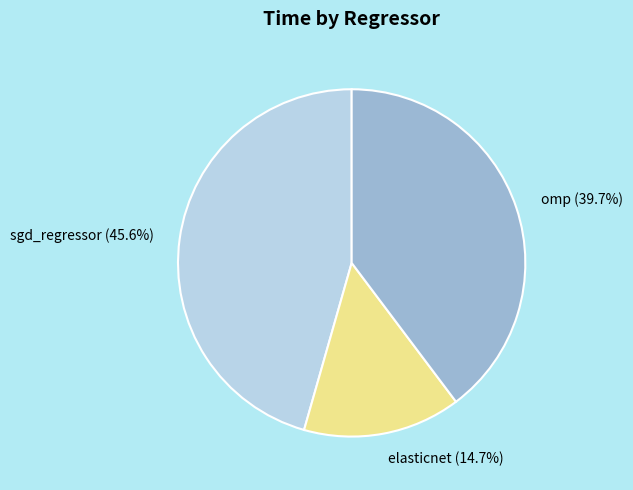

Does any single category account for the majority?

No